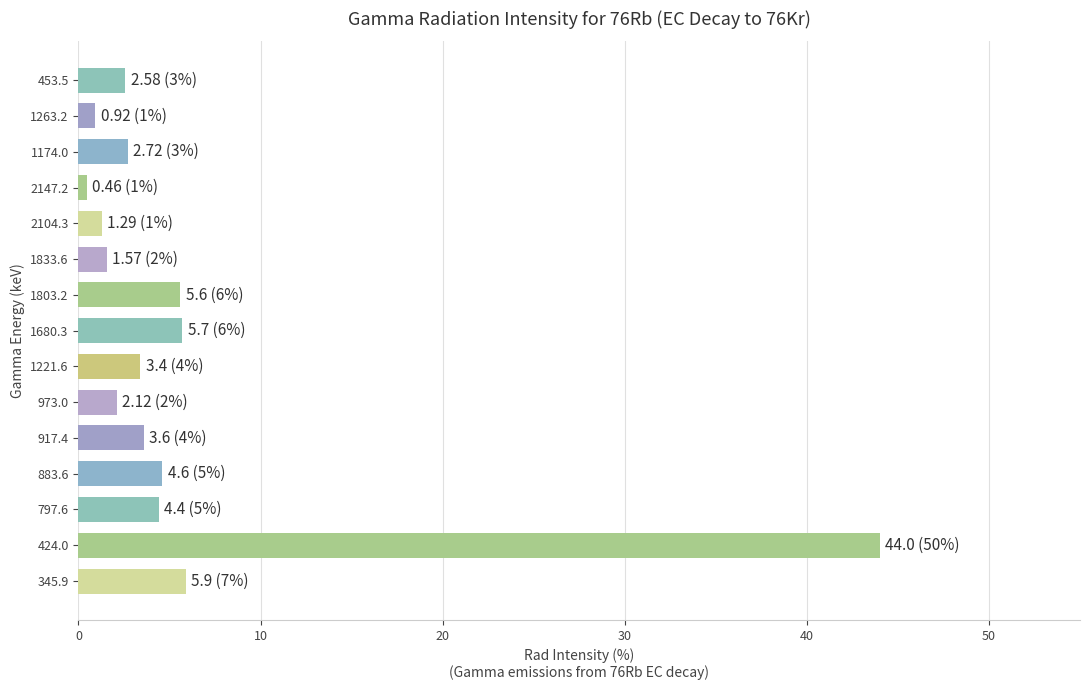

Which label corresponds to the smallest value in the chart?

2147.2